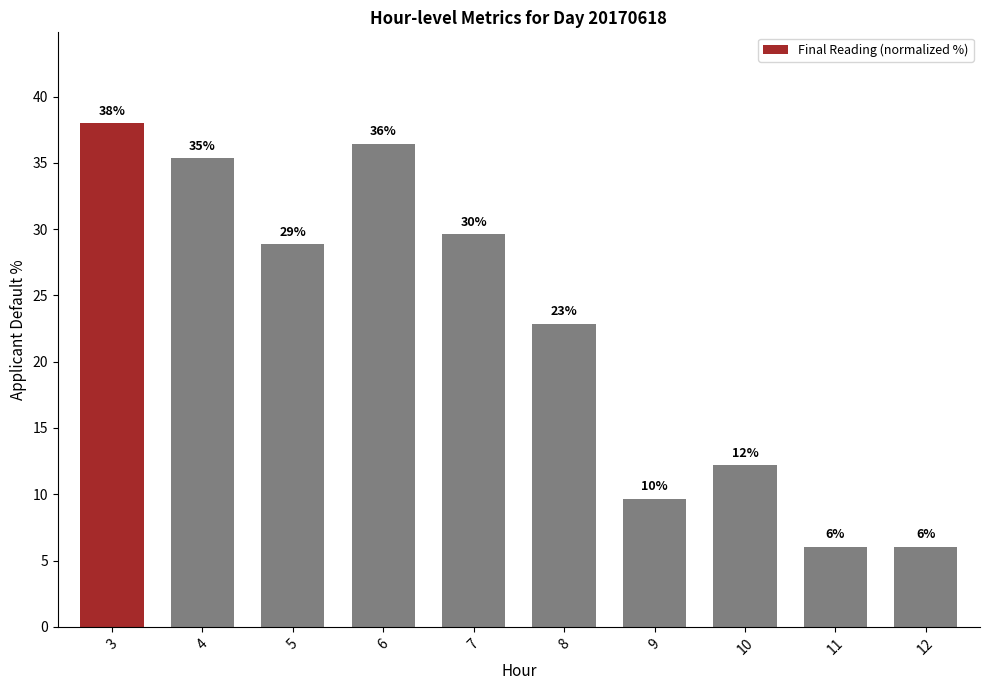

List the labels in order of value, largest first.

3, 6, 4, 7, 5, 8, 10, 9, 12, 11